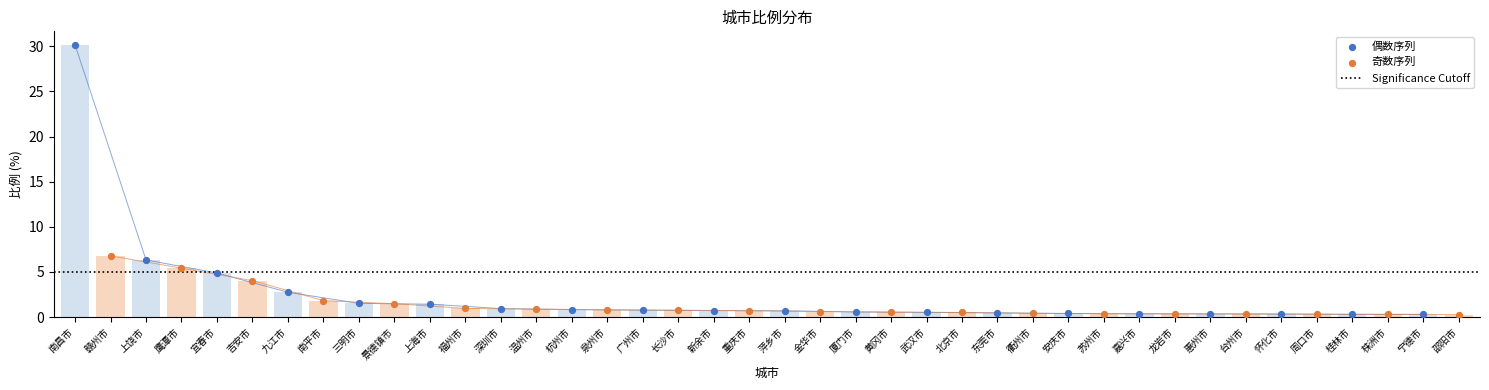

Between 宜春市 and 厦门市, which is larger?

宜春市